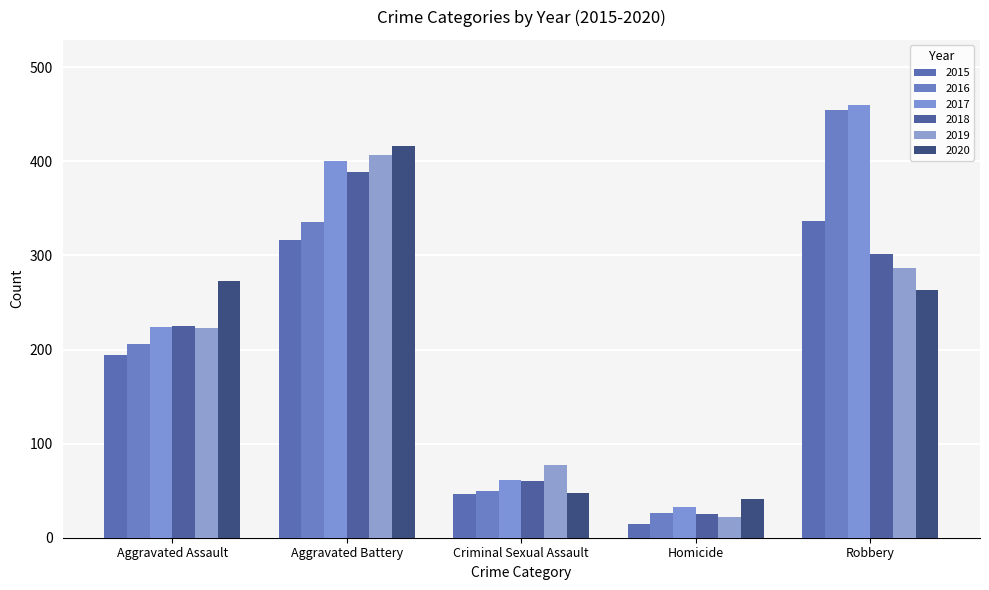

What is the lowest value of the 2018 series?

25